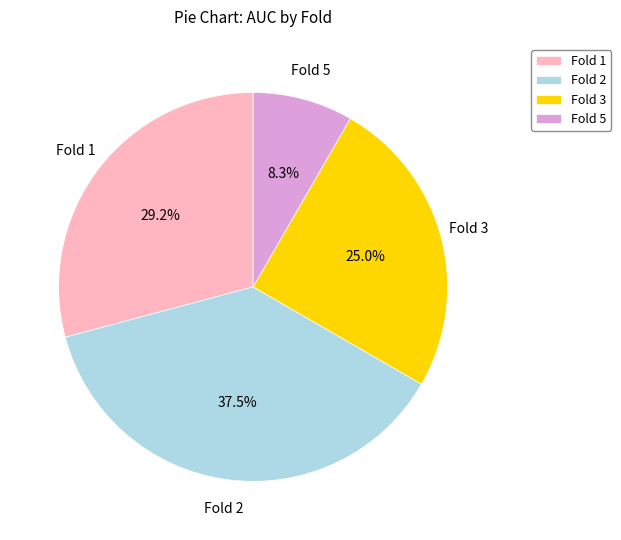

To the nearest percent, what is the difference between the Fold 1 and Fold 5 slice percentages?

21%